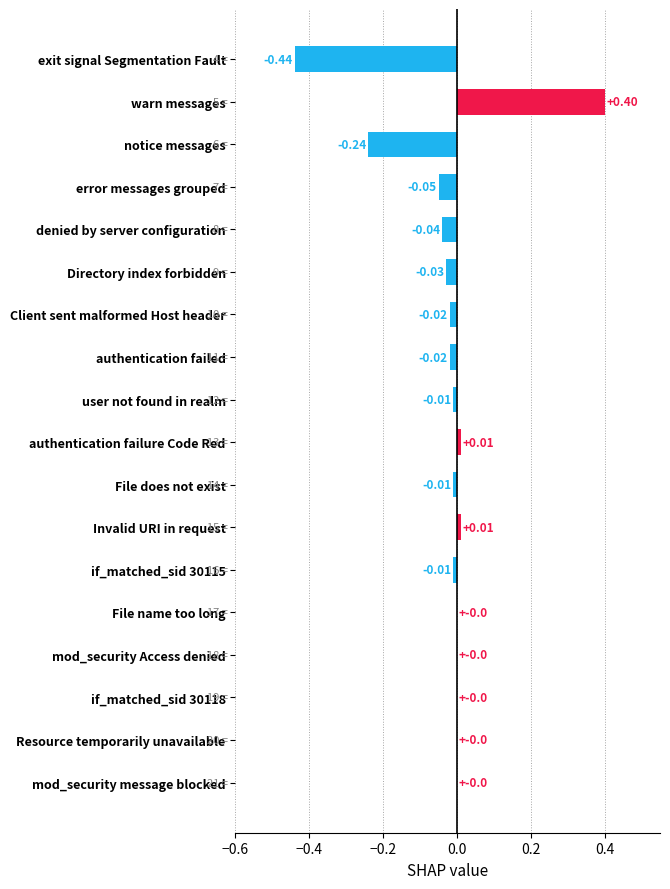

Which category has the highest value across all series?

warn messages